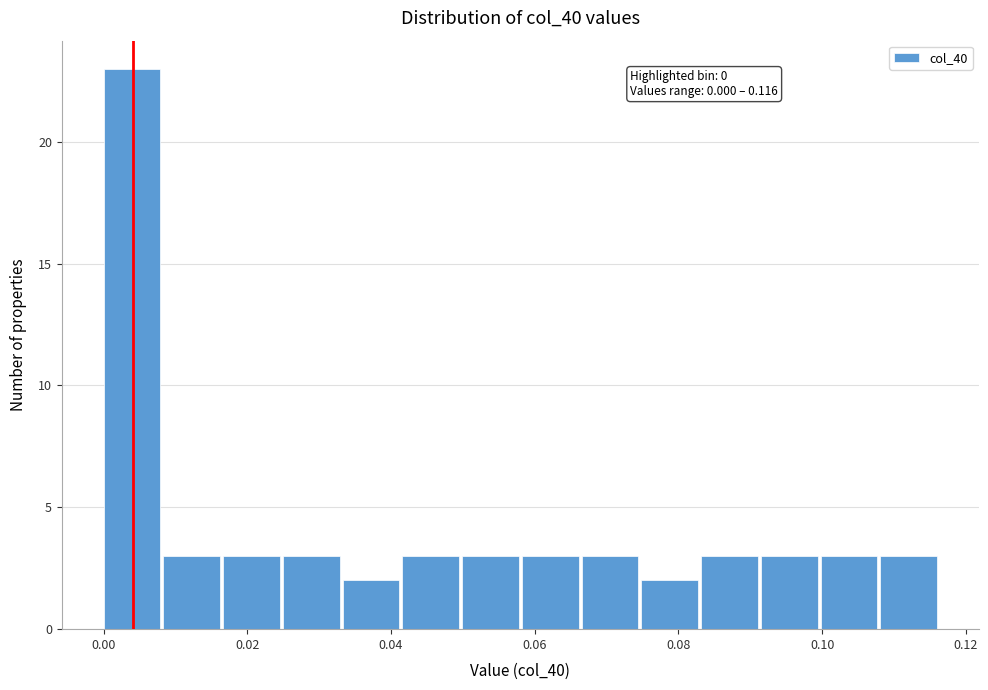

Over which range of the x-axis is the bar tallest?

0.000 to 0.008